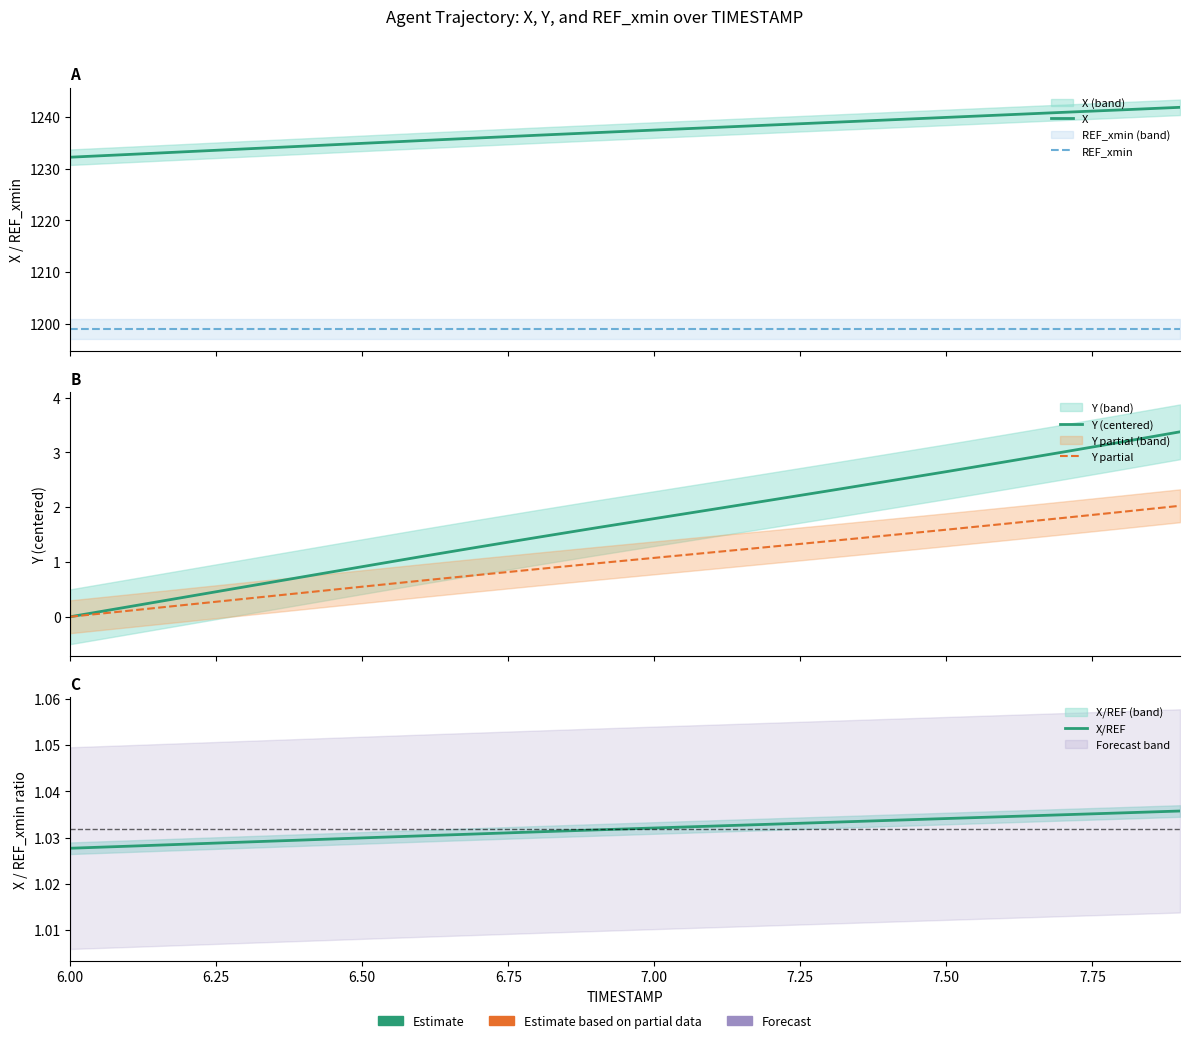

What is the value of the X/REF point at the 17th from the left?

1.0